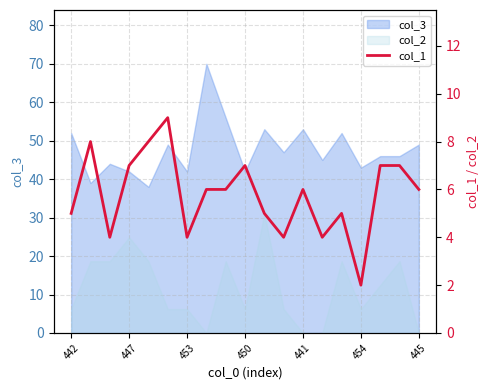

What is the change in value from 453 to 14?

+1